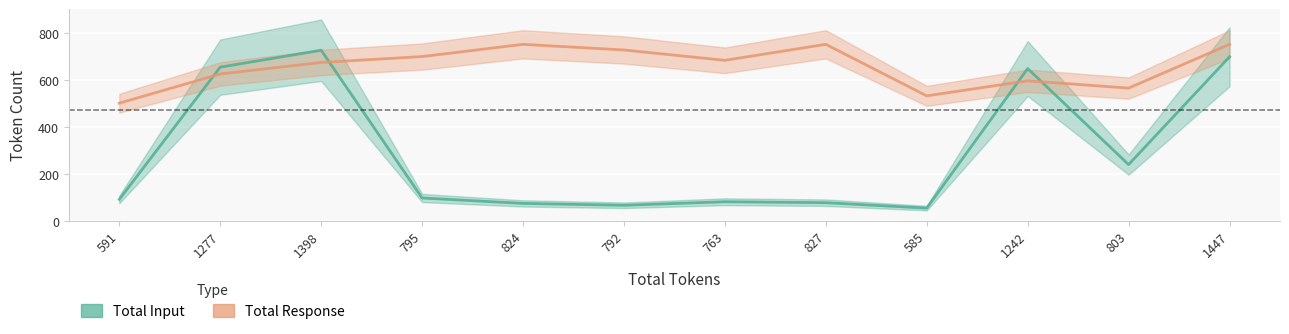

At which category is the sum across all series the highest?

1447